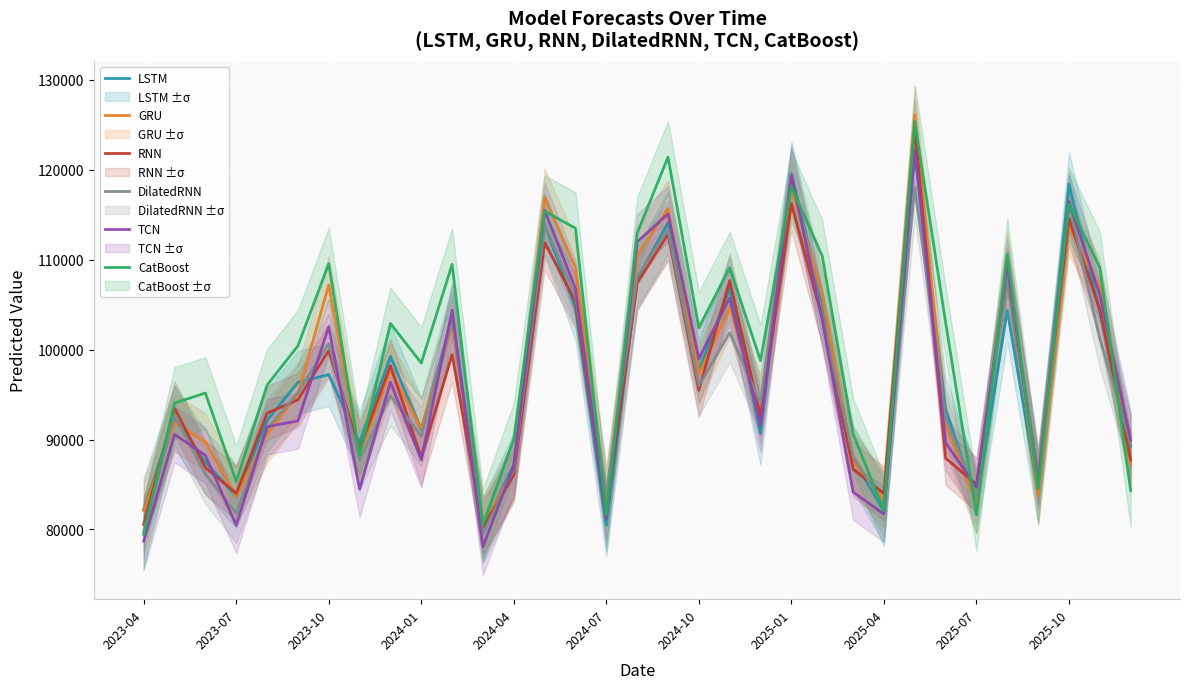

Which category has the highest value in the DilatedRNN series?

2025-01